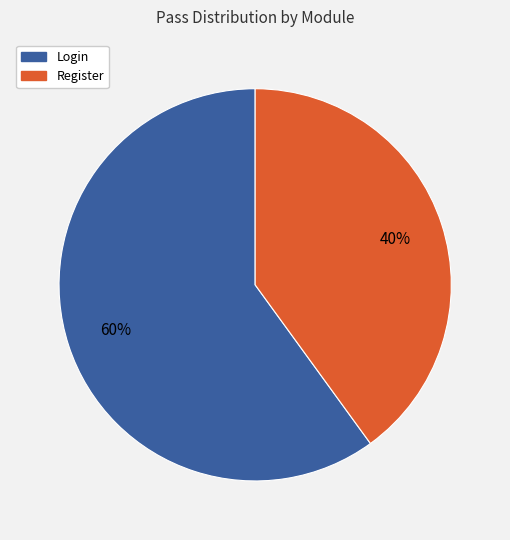

What is the smallest slice in the pie chart?

Register